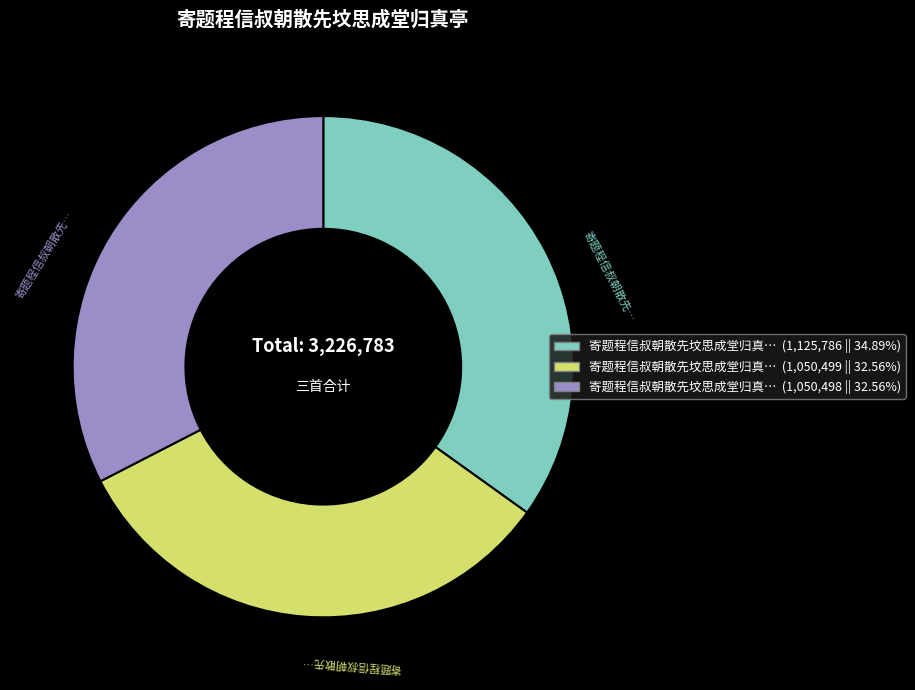

Is there any slice that represents more than half of the pie?

No